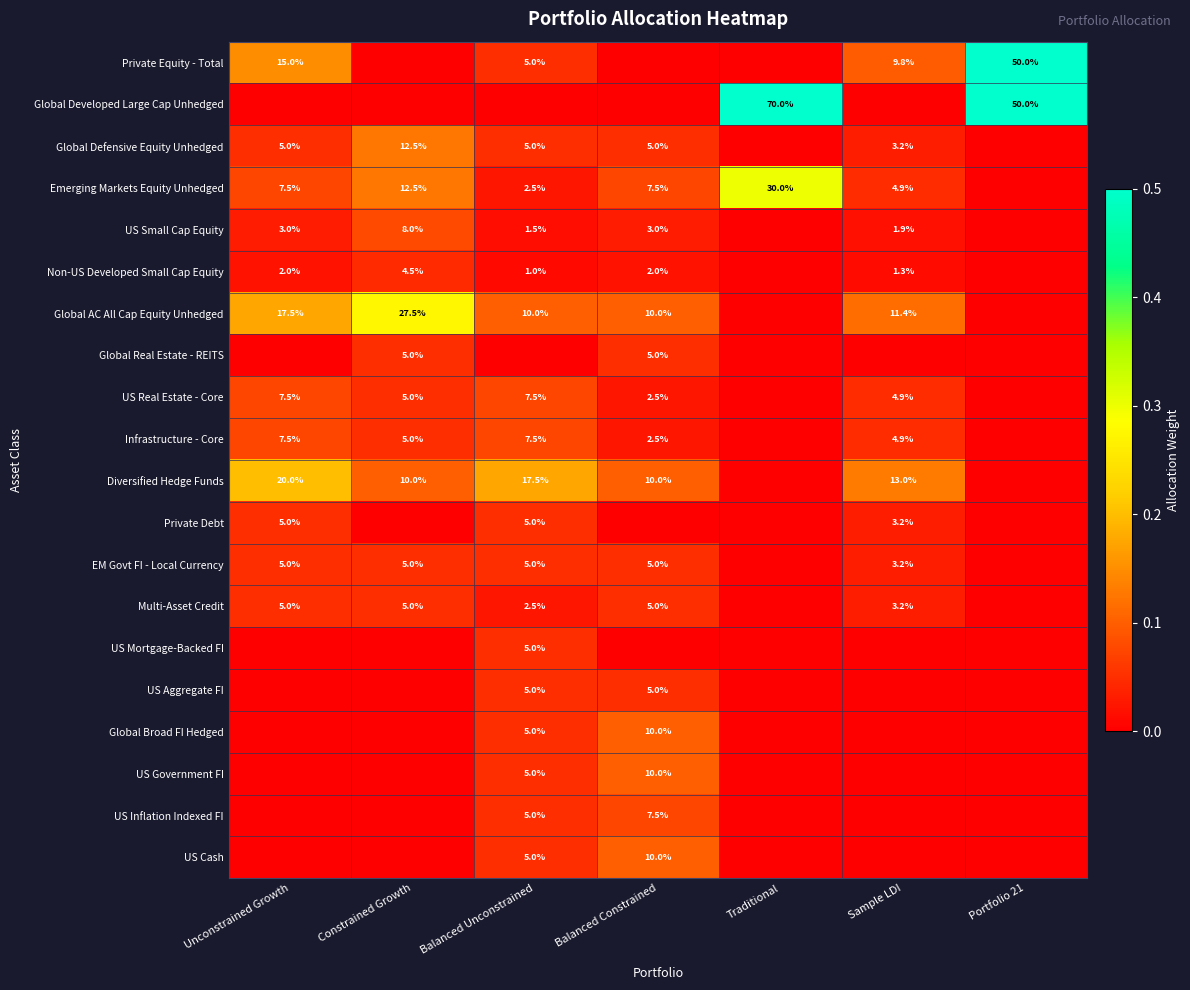

What is the difference between the Non-US Developed Small Cap Equity values at Balanced Constrained and Constrained Growth?

2.5